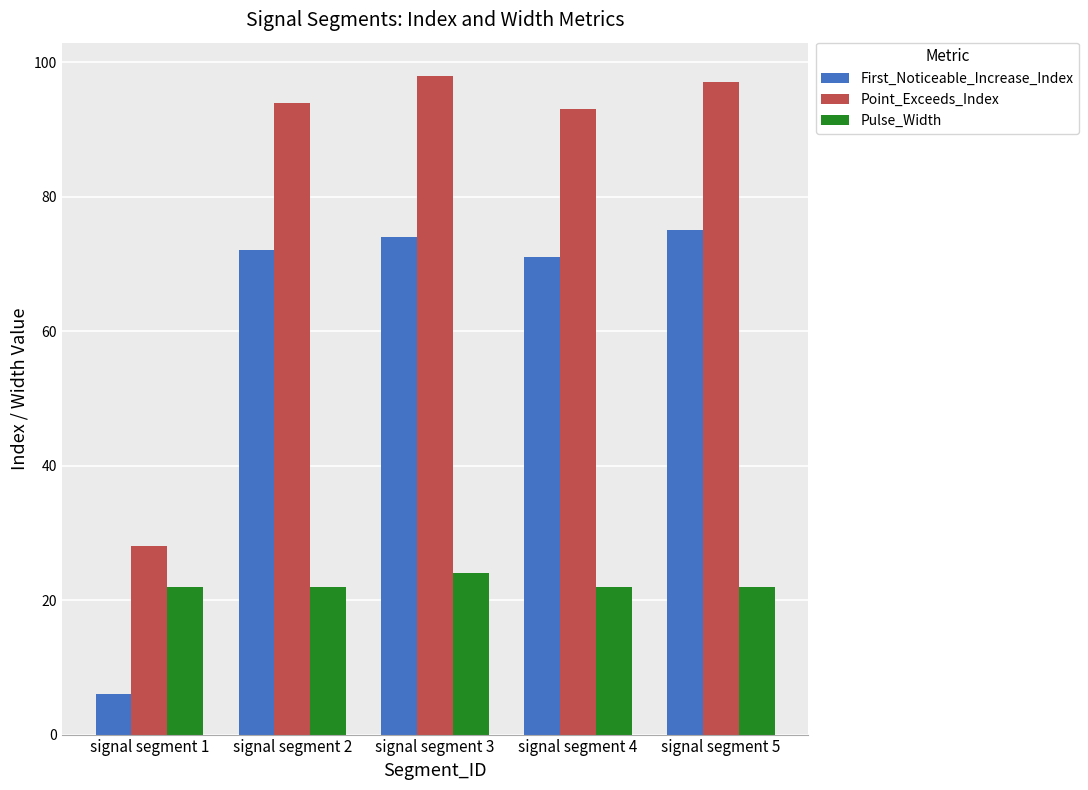

The value of Point_Exceeds_Index at signal segment 1 is 28. True or false?

True